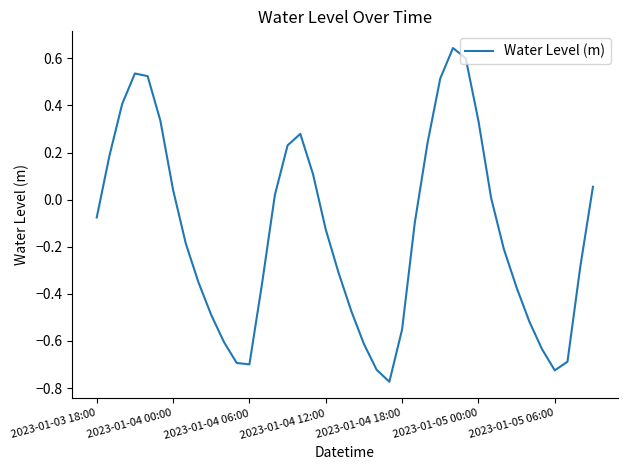

How many negative values are there?

23